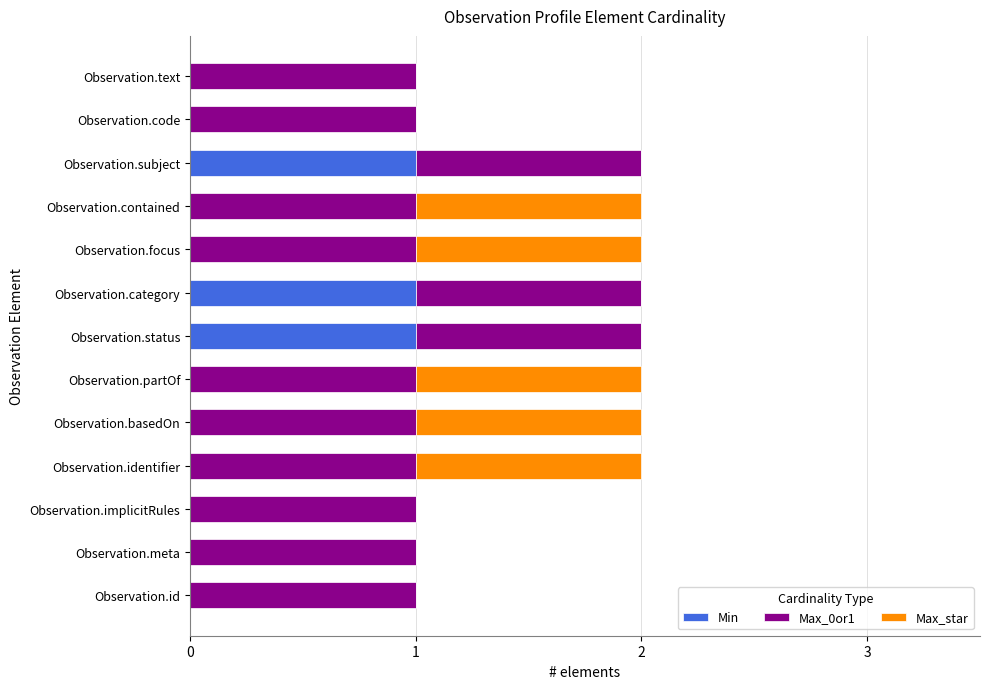

What are all the series names shown in the legend?

Min, Max_0or1, Max_star